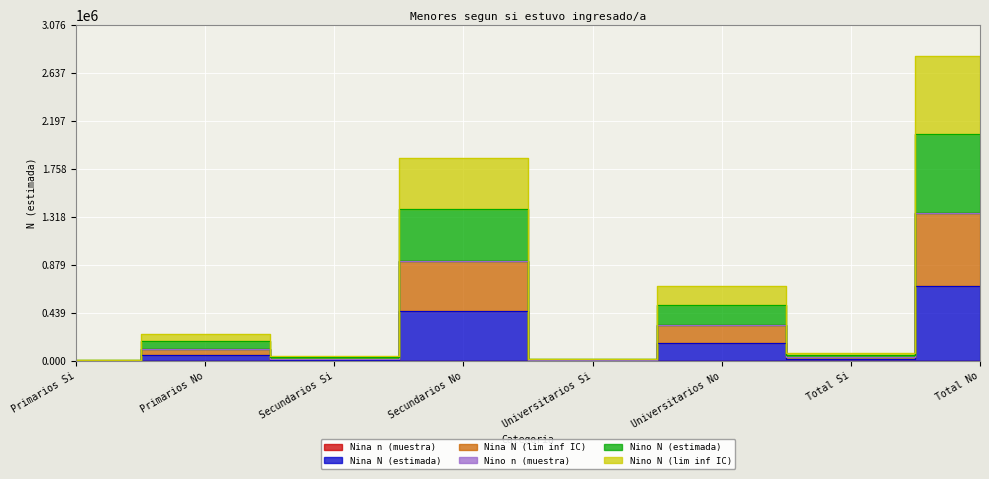

What is the sum of all Nina N (estimada) values?

1408414